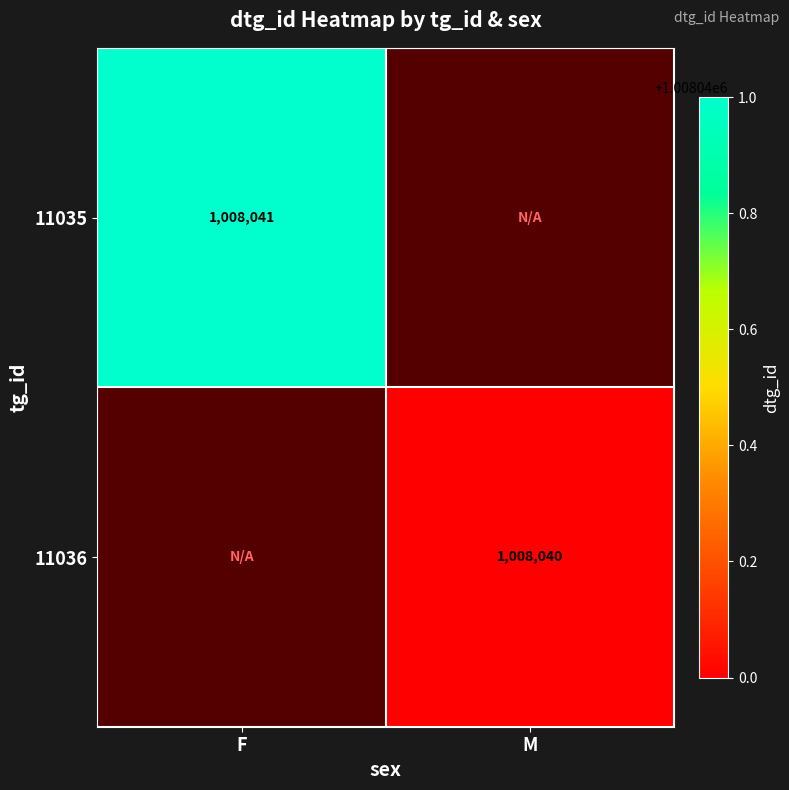

Reading left to right, list all the values displayed in this chart.

11035: 1008041	0
11036: 0	1008040